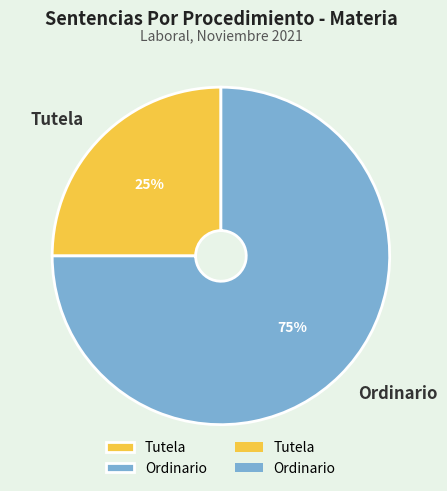

Rank the categories by value from highest to lowest.

Ordinario, Tutela